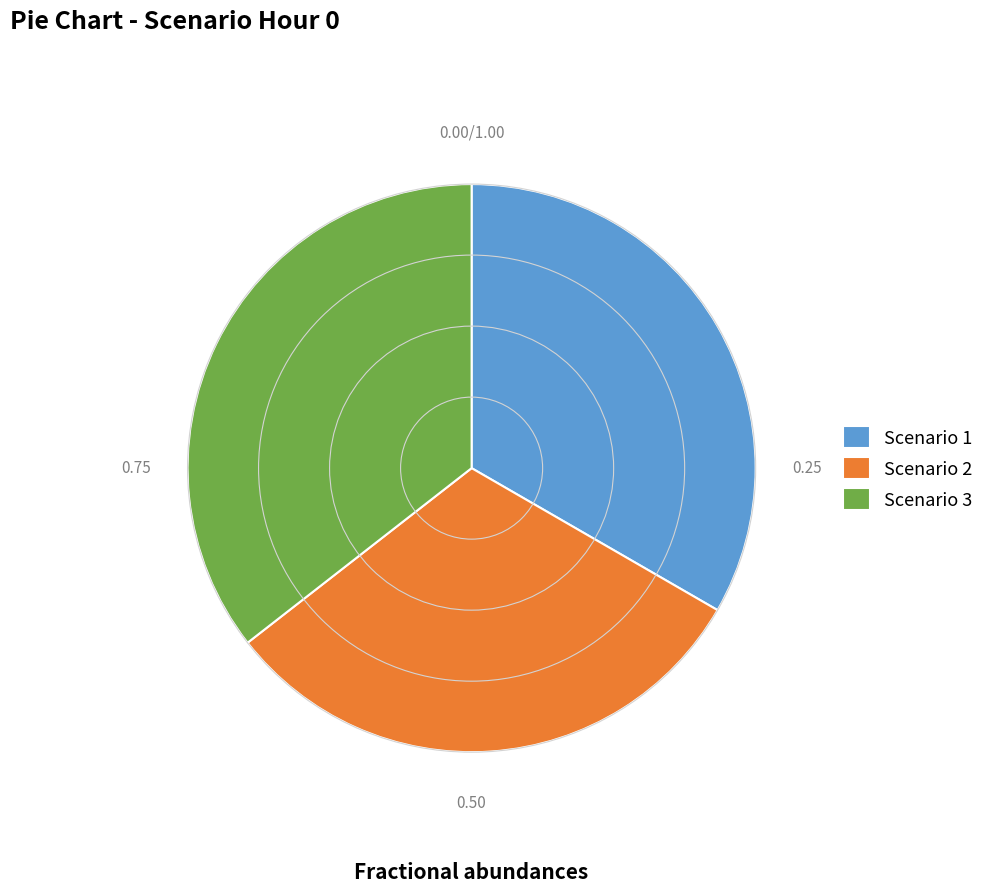

How many segments does this pie chart have?

3